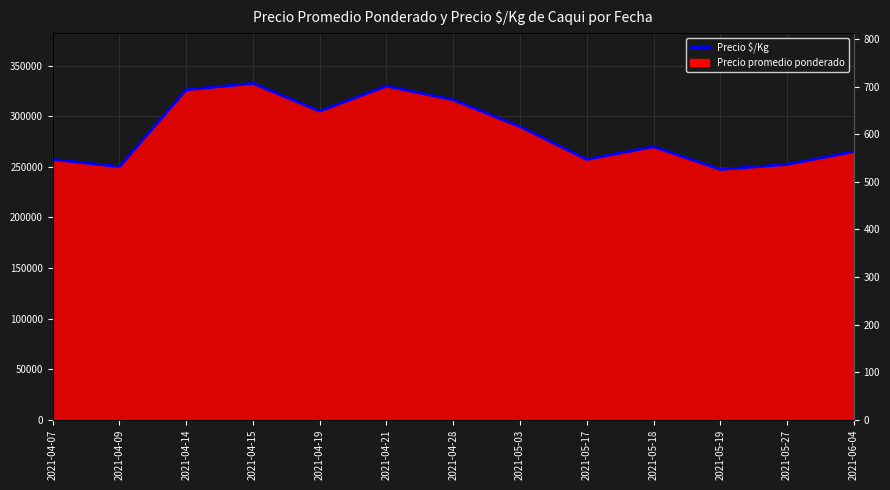

Reading right to left, transcribe all the data shown in this chart.

265010.1	252412.0	247462.8	269959.4	257361.3	289756.4	316302.4	329800.4	305054.1	332500.0	326200.9	250162.4	257361.3